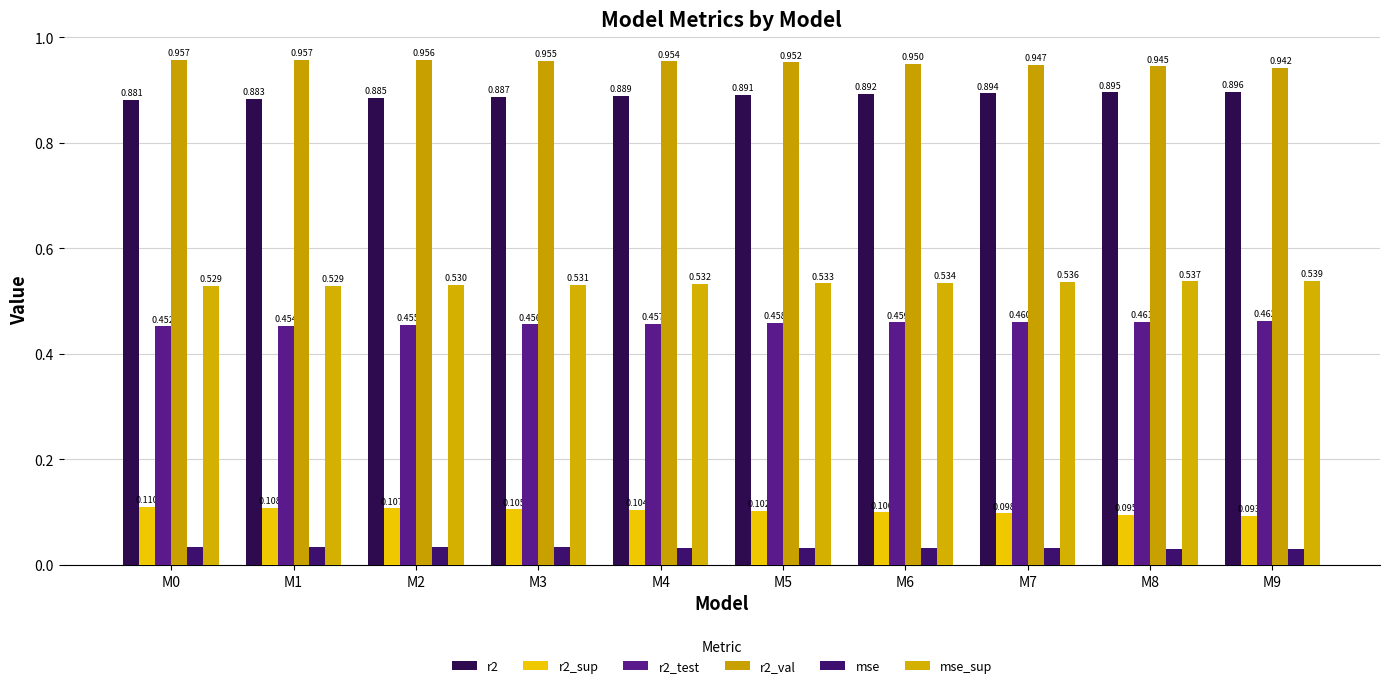

Reading left to right, extract all data points from this chart.

r2: 0.9	0.9	0.9	0.9	0.9	0.9	0.9	0.9	0.9	0.9
r2_sup: 0.1	0.1	0.1	0.1	0.1	0.1	0.1	0.1	0.1	0.1
r2_test: 0.5	0.5	0.5	0.5	0.5	0.5	0.5	0.5	0.5	0.5
r2_val: 1.0	1.0	1.0	1.0	1.0	1.0	0.9	0.9	0.9	0.9
mse: 0.0	0.0	0.0	0.0	0.0	0.0	0.0	0.0	0.0	0.0
mse_sup: 0.5	0.5	0.5	0.5	0.5	0.5	0.5	0.5	0.5	0.5